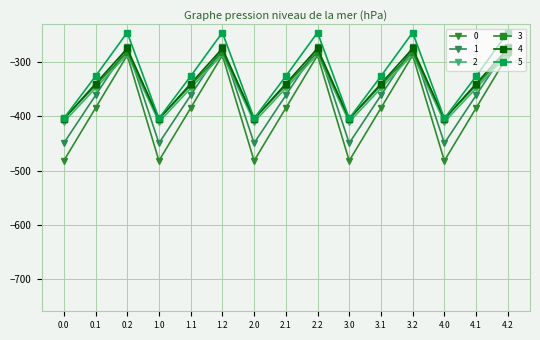

How many interior local valleys does the 0 series have?

4